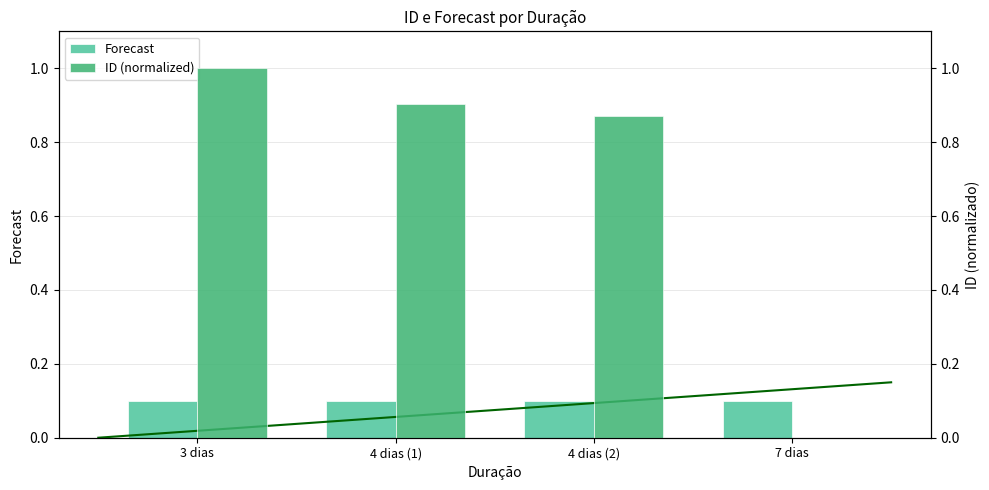

Is it true that Forecast equals 0.1 at 4 dias (1)?

True